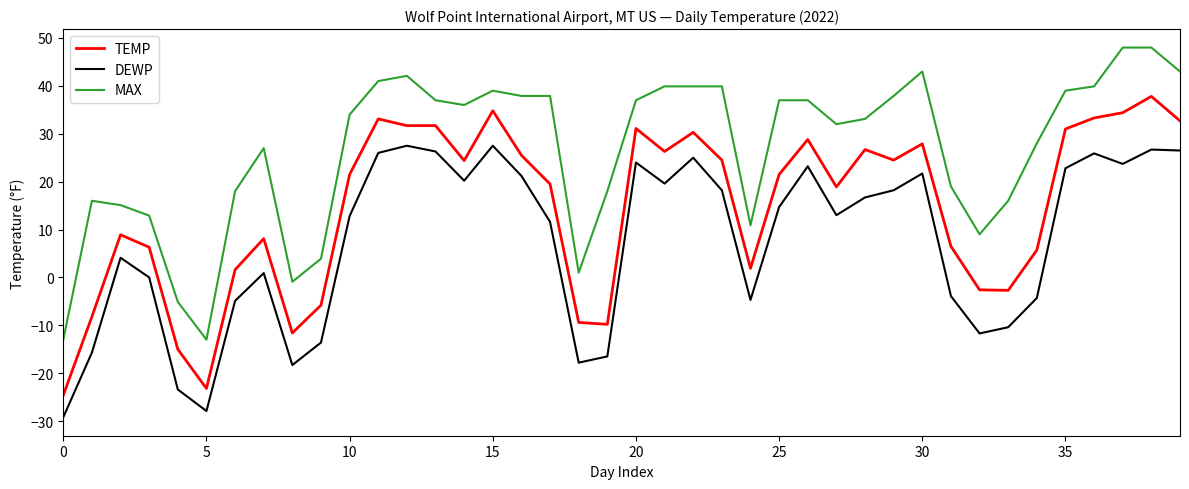

True or false: TEMP and DEWP cross at least once.

False